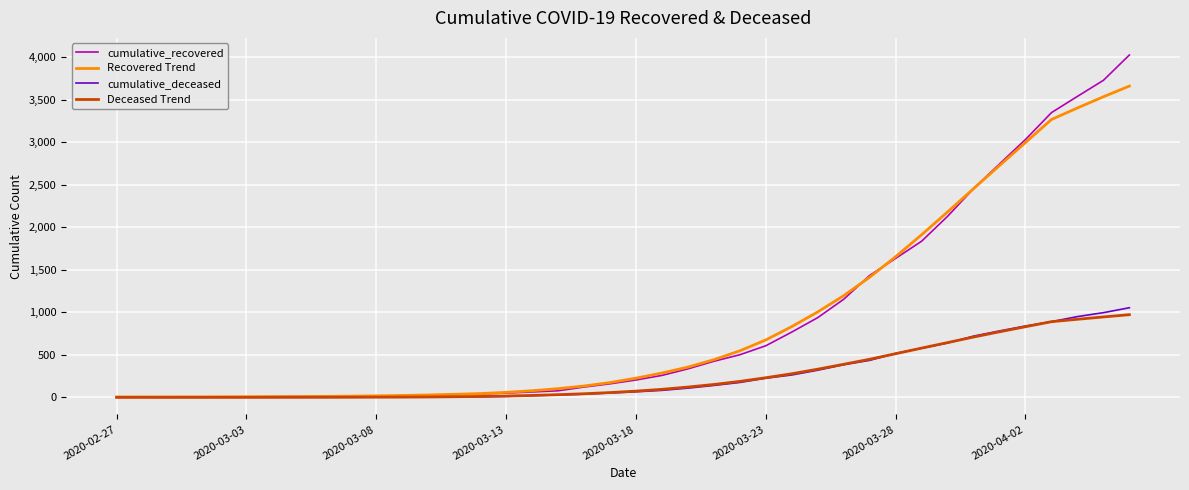

What is the average value of the Deceased Trend series?

256.8